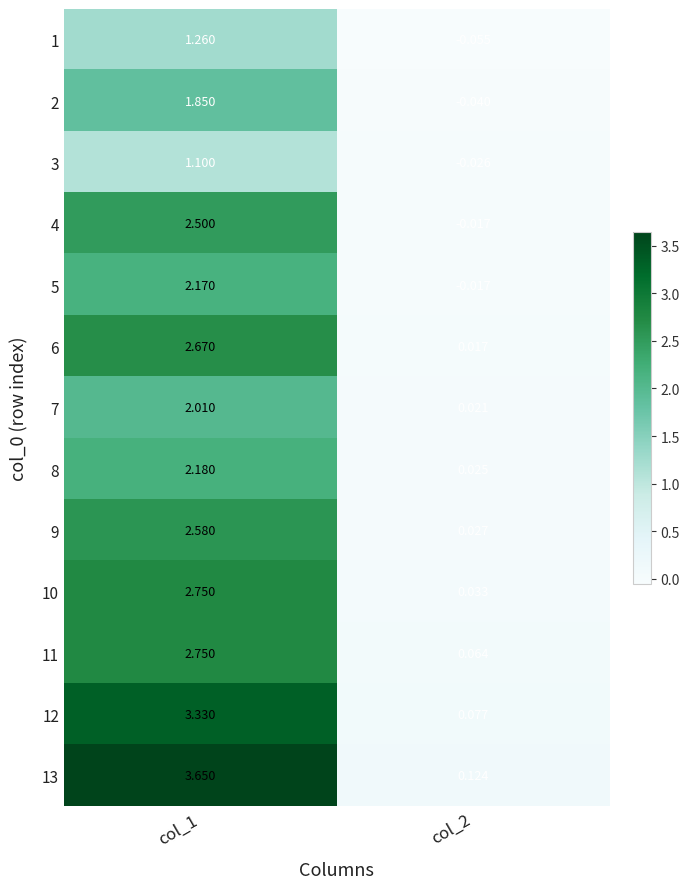

Is the value of 13 at col_2 greater than the value of 5 at col_1?

No